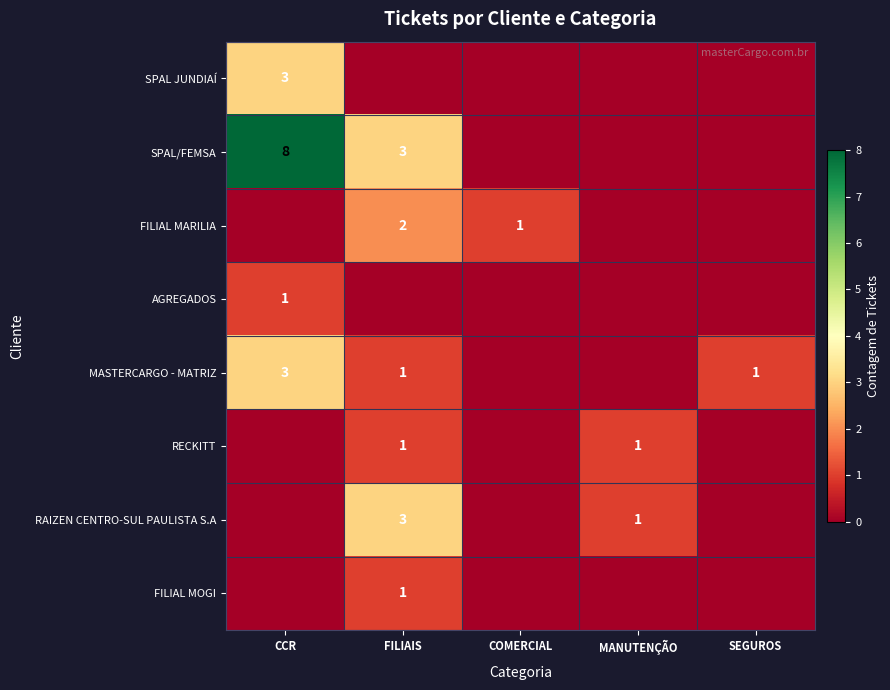

True or false: RAIZEN CENTRO-SUL PAULISTA S.A has a value of 2 at MANUTENÇÃO.

False